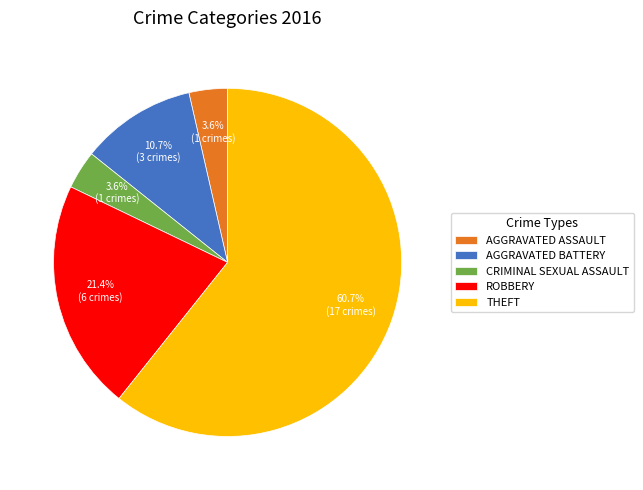

What is the largest slice in the pie chart?

THEFT